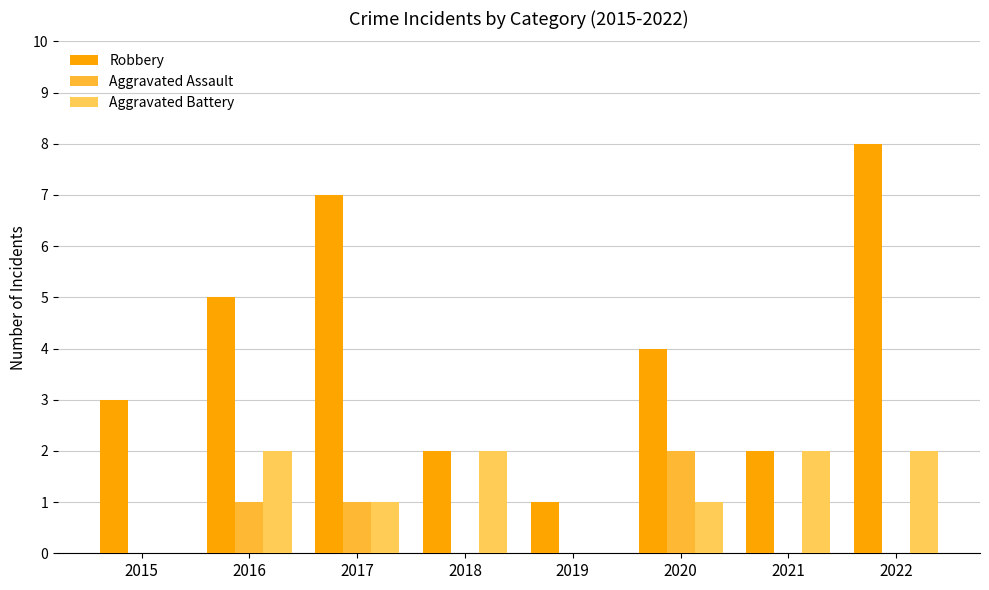

Reading right to left, what are all the values shown in this chart?

Robbery: 8	2	4	1	2	7	5	3
Aggravated Assault: 0	0	2	0	0	1	1	0
Aggravated Battery: 2	2	1	0	2	1	2	0